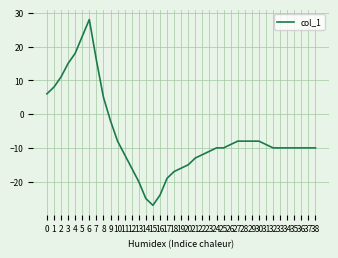

What is the approximate value at 18, to the nearest 5?

-15